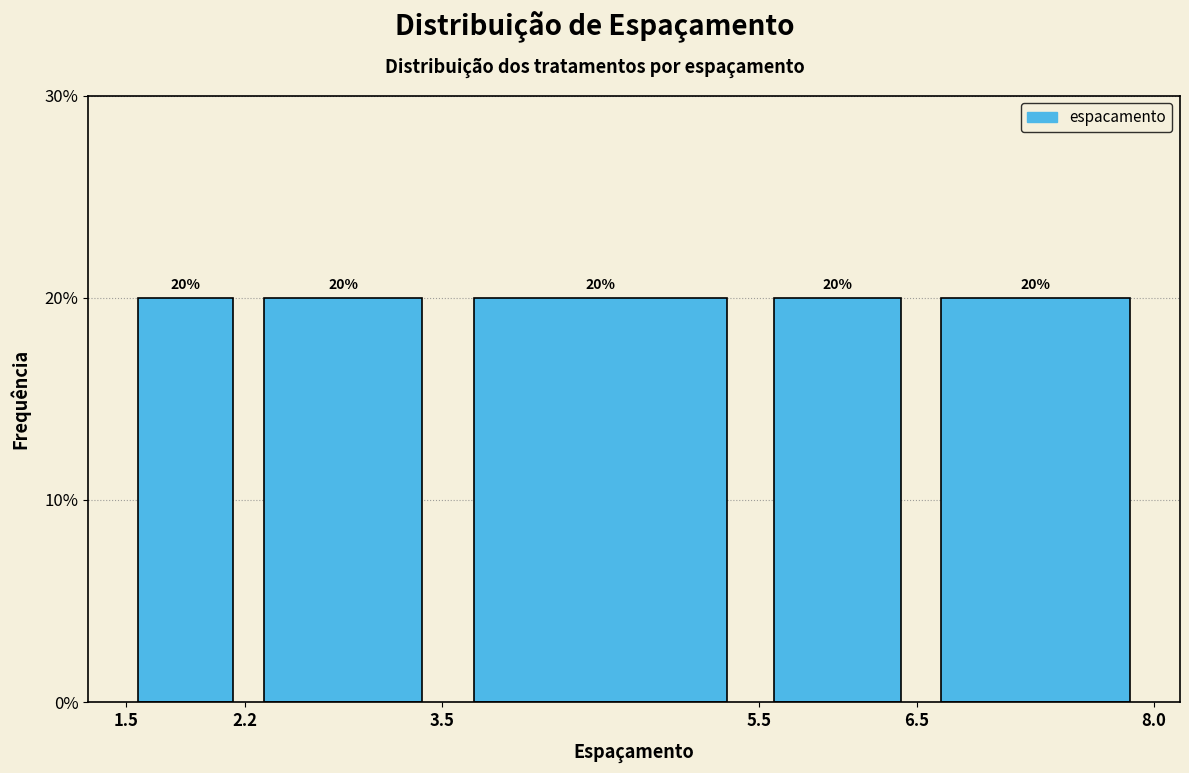

How tall is the bar that spans 1.5 to 2.2 on the x-axis?

20